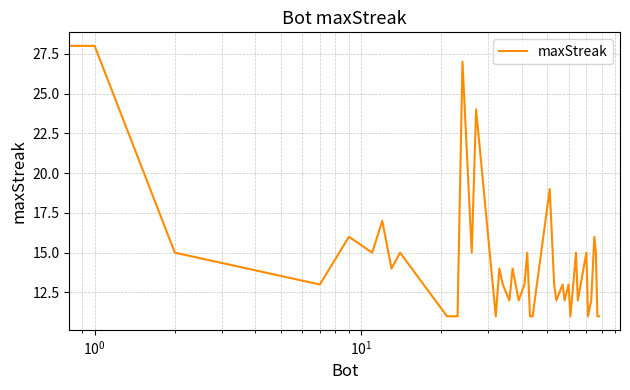

What is the minimum value shown in the chart?

11